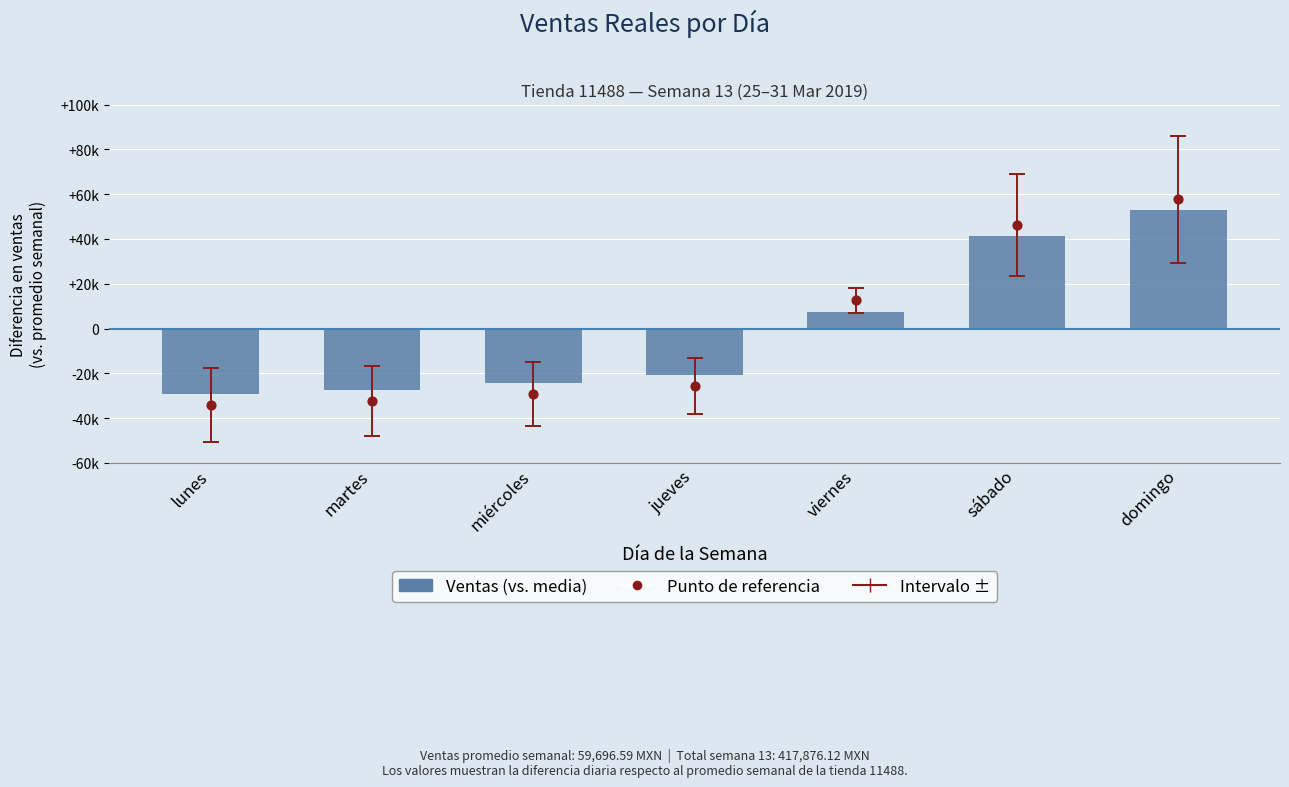

Which series has the largest total across all categories?

Ventas (vs. media)